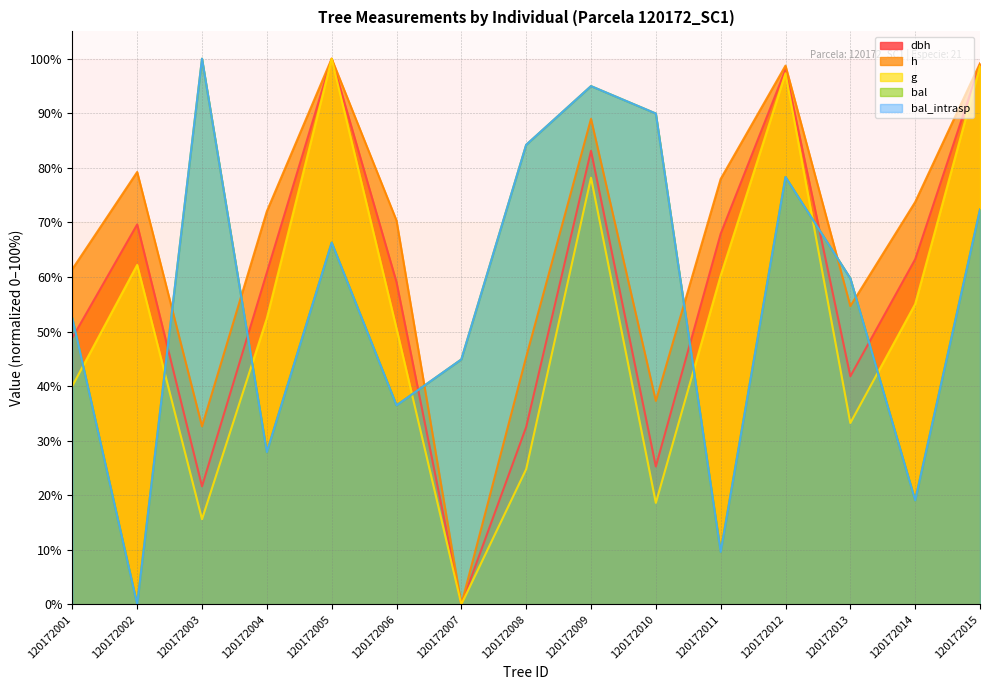

List the series in order of their peak value, highest first.

dbh, h, g, bal, bal_intrasp